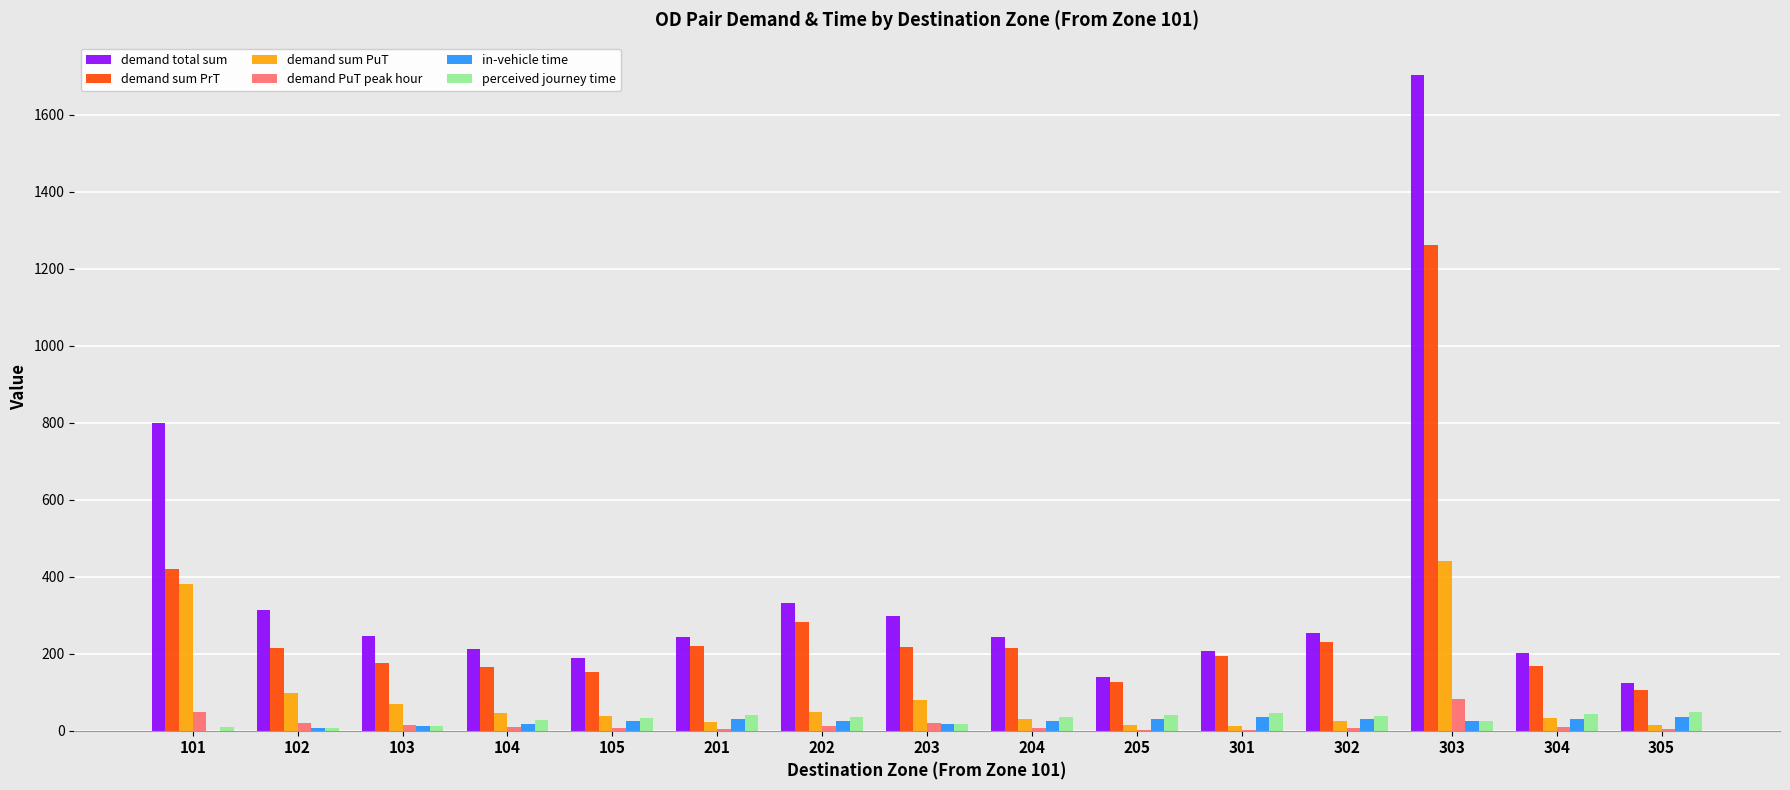

Read the perceived journey time value at 101.

10.0